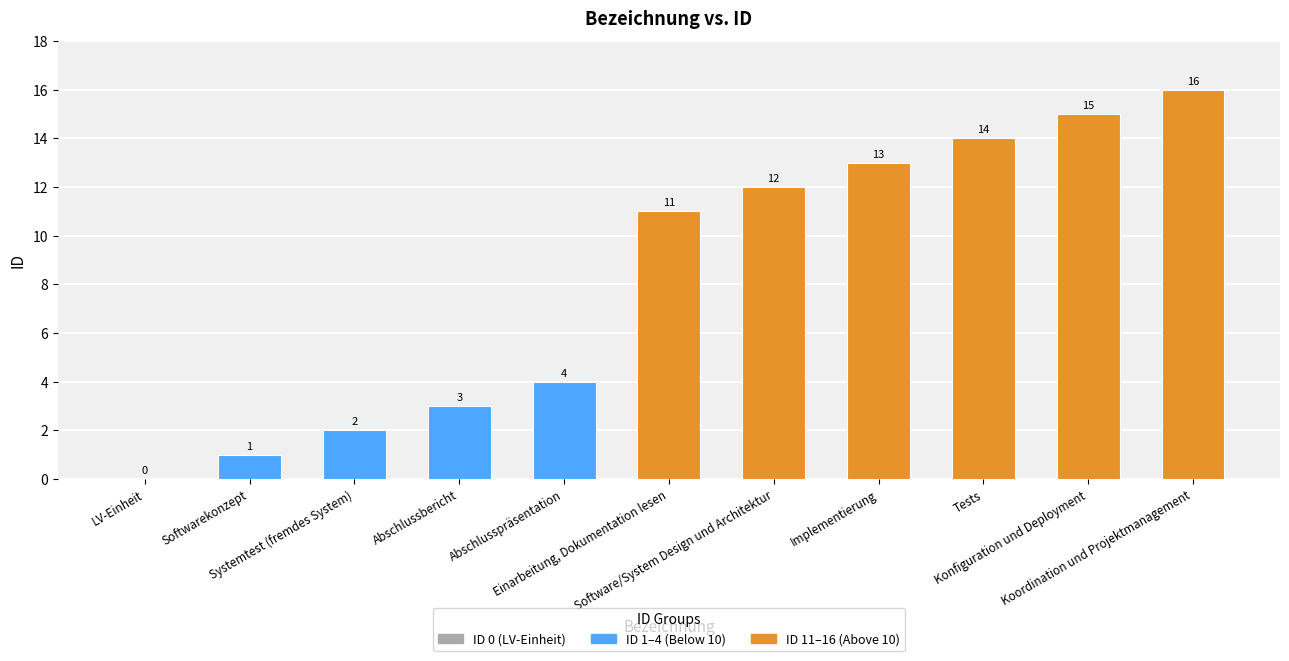

What is the sum of all values?

91